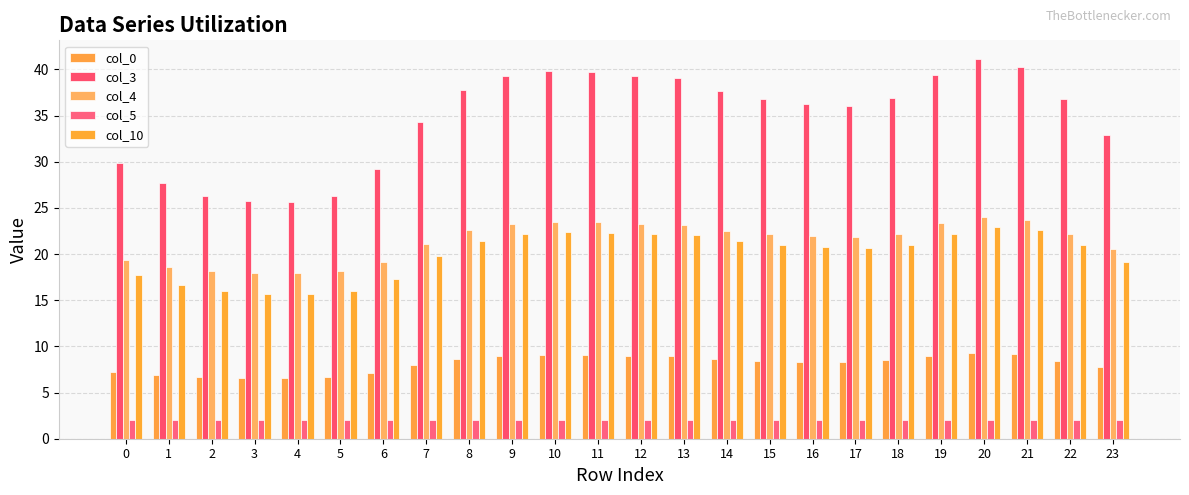

How many bars are there in each group?

5